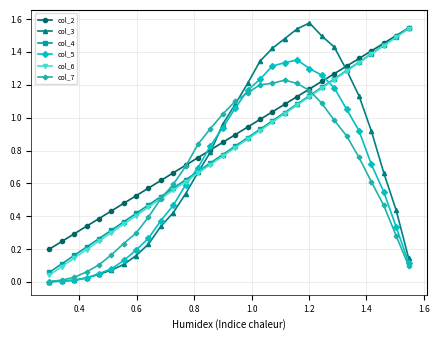

True or false: col_3 has more than 0 points higher than both neighbors.

True